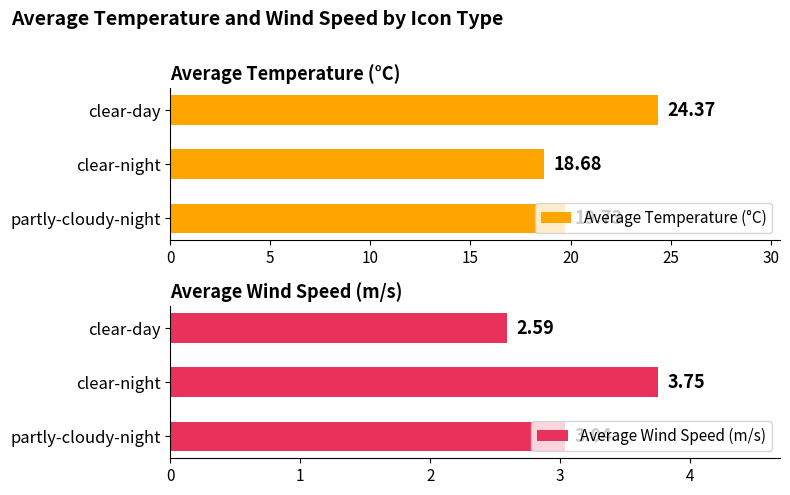

At which label does Average Temperature (°C) reach its minimum?

clear-night